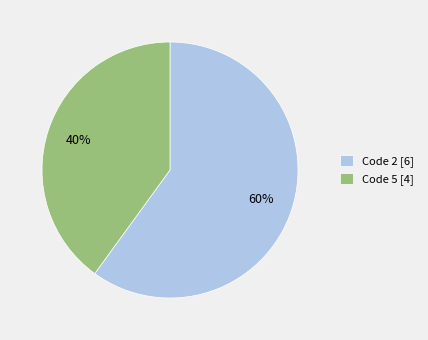

How many segments does this pie chart have?

2